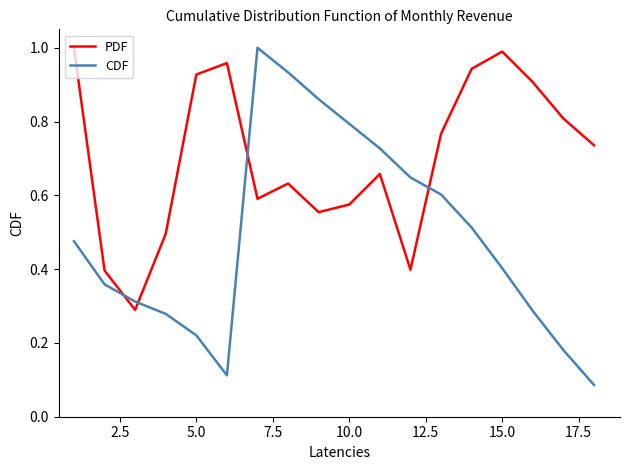

How many intersections are there between PDF and CDF?

4